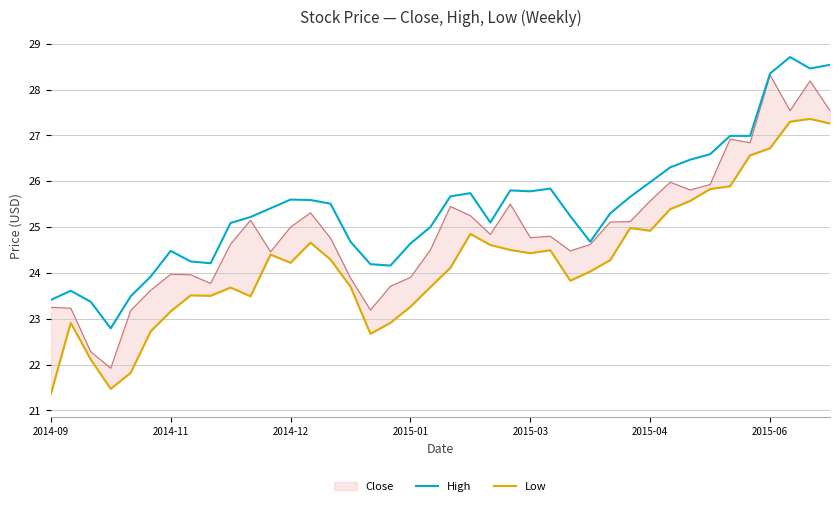

Is it true that Low equals 14.2 at 20?

False